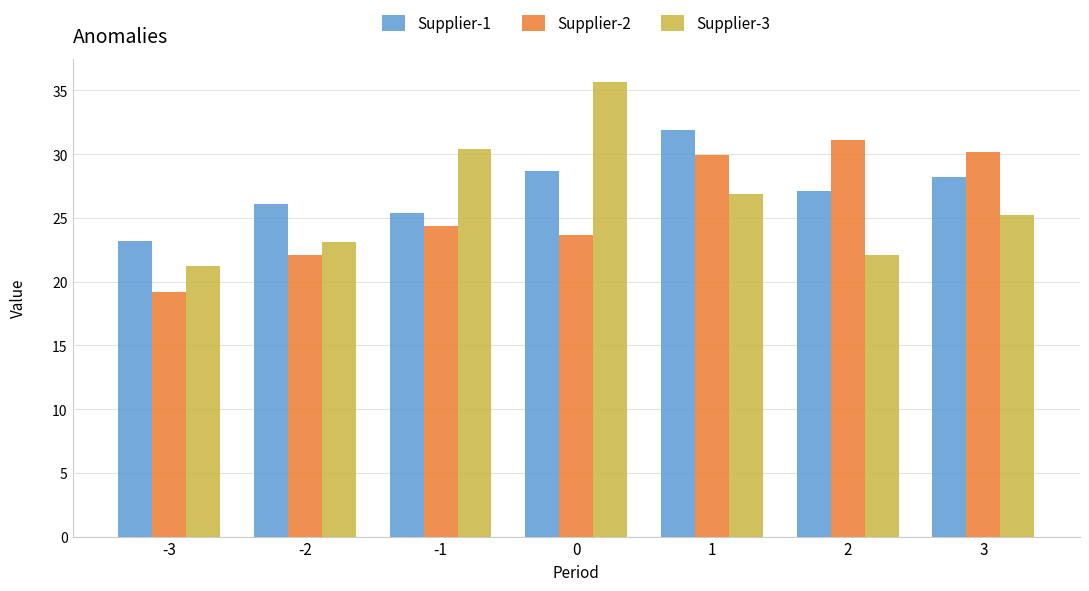

Reading right to left, what are all the values shown in this chart?

Supplier-1: 3=28.2	2=27.1	1=31.9	0=28.7	-1=25.4	-2=26.1	-3=23.2
Supplier-2: 3=30.2	2=31.1	1=29.9	0=23.7	-1=24.4	-2=22.1	-3=19.2
Supplier-3: 3=25.2	2=22.1	1=26.9	0=35.7	-1=30.4	-2=23.1	-3=21.2